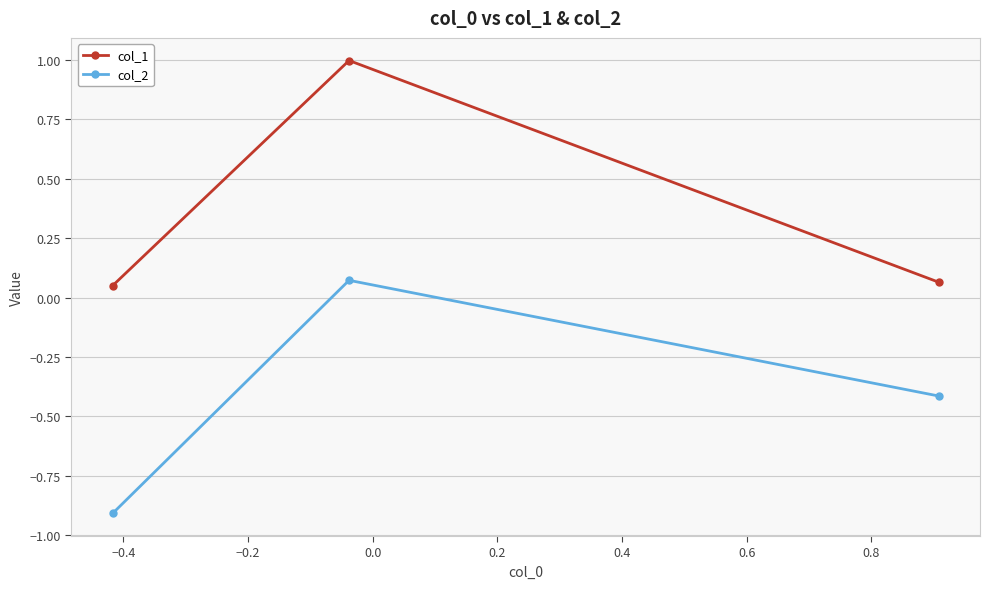

Does the chart have visible grid lines?

Yes